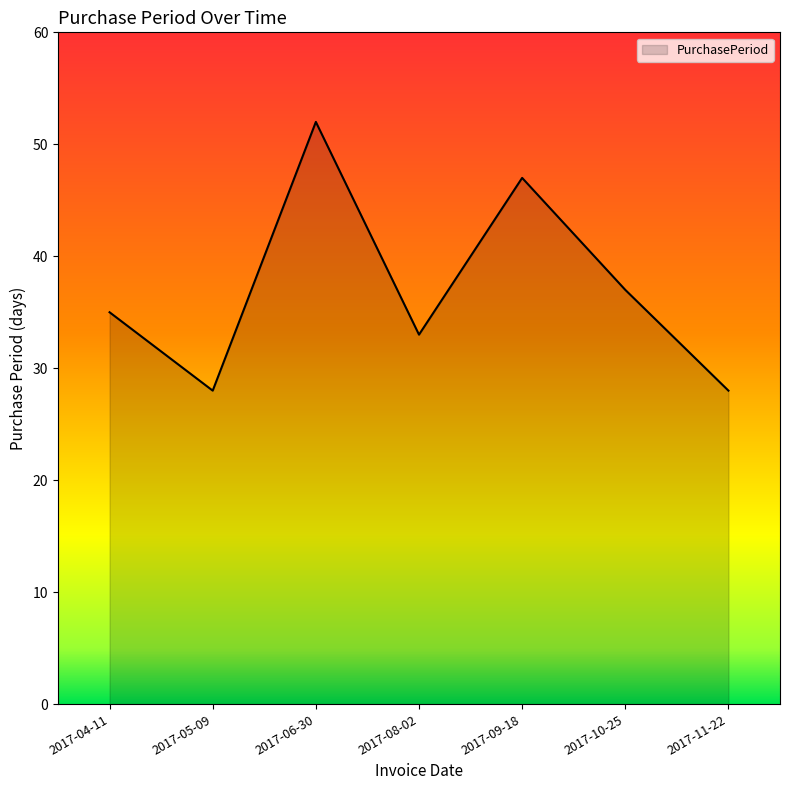

What is the ratio of the value at 2017-10-25 to the value at 2017-04-11?

1.1